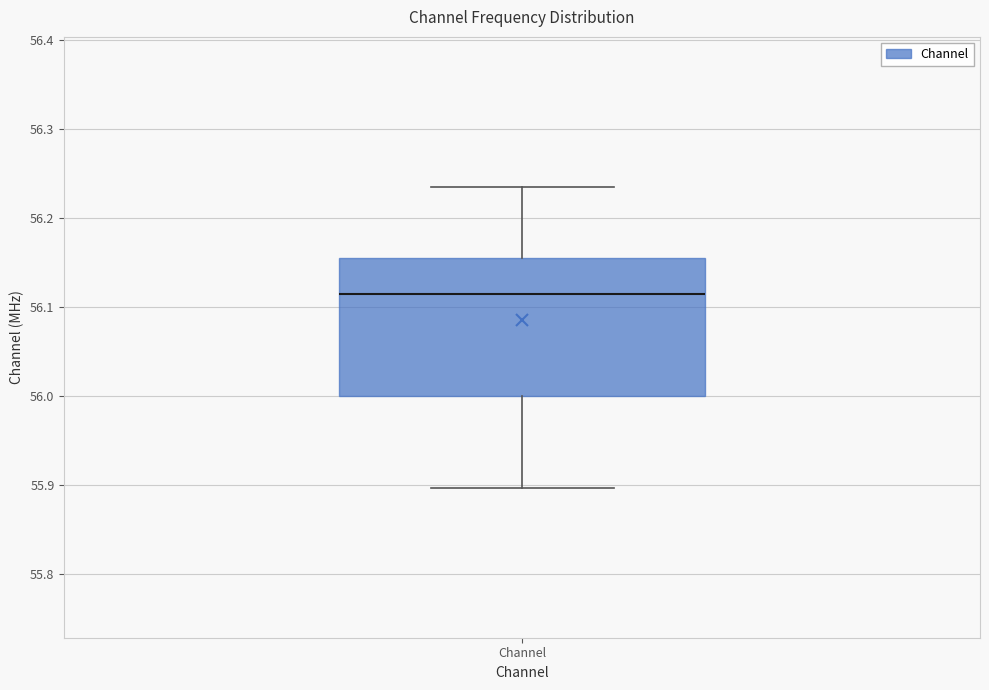

Read this box plot against the y-axis: the position of the median line, the range covered by the box, and the ends of both whiskers. The values are not printed on the chart, so give them approximately, as read against the axis.

median 56.11, box 56.00 to 56.16, whiskers 55.90 to 56.23